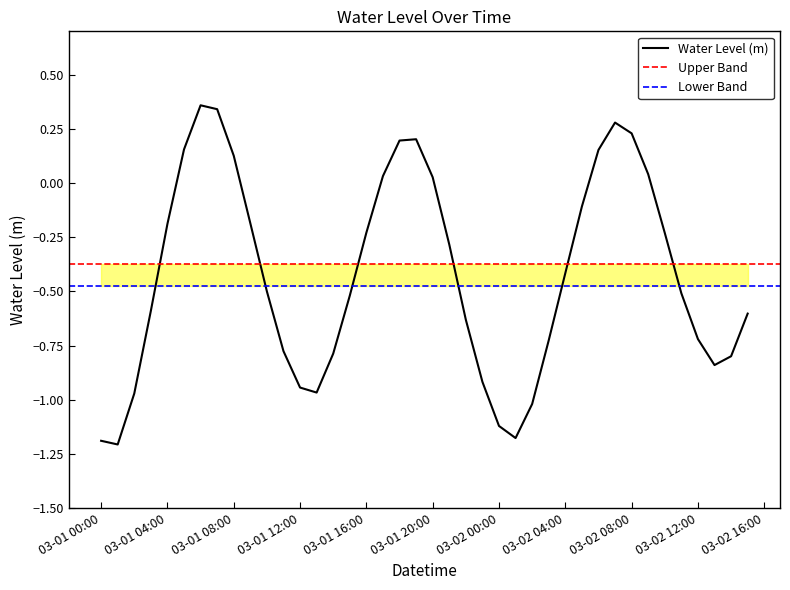

How many points are lower than both their immediate neighbors (excluding endpoints)?

4